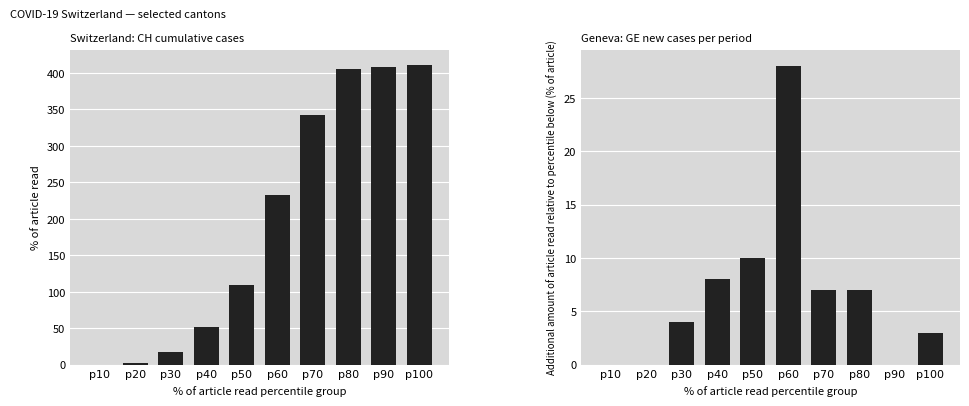

The value of GE at p60 is 15. True or false?

False